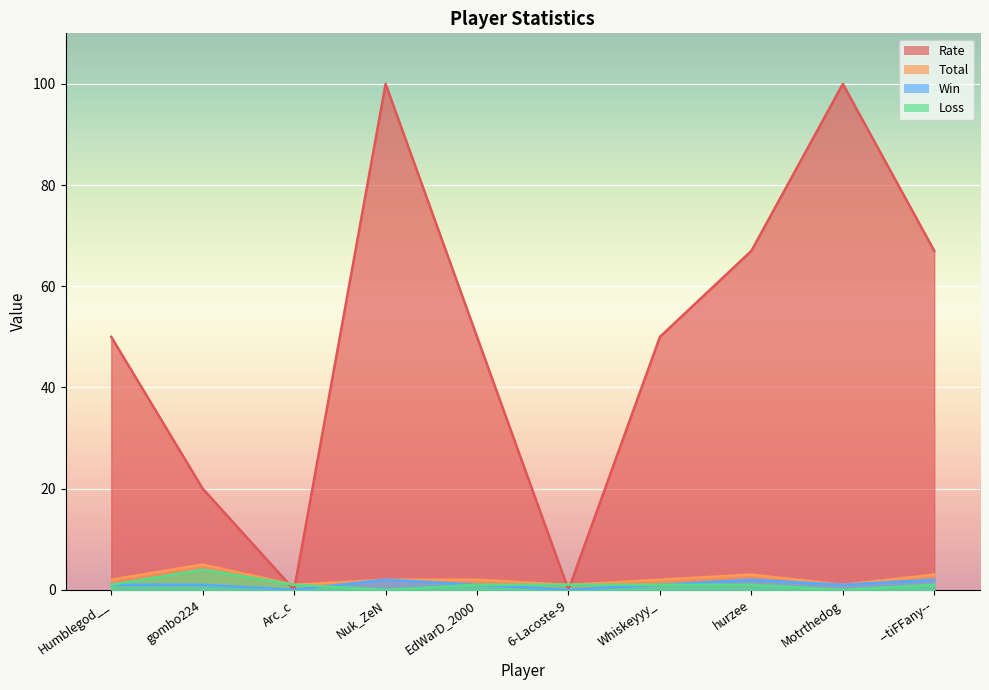

Reading left to right, extract all data points from this chart.

Rate: 50	20	0	100	50	0	50	67	100	67
Total: 2	5	1	2	2	1	2	3	1	3
Win: 1	1	0	2	1	0	1	2	1	2
Loss: 1	4	1	0	1	1	1	1	0	1